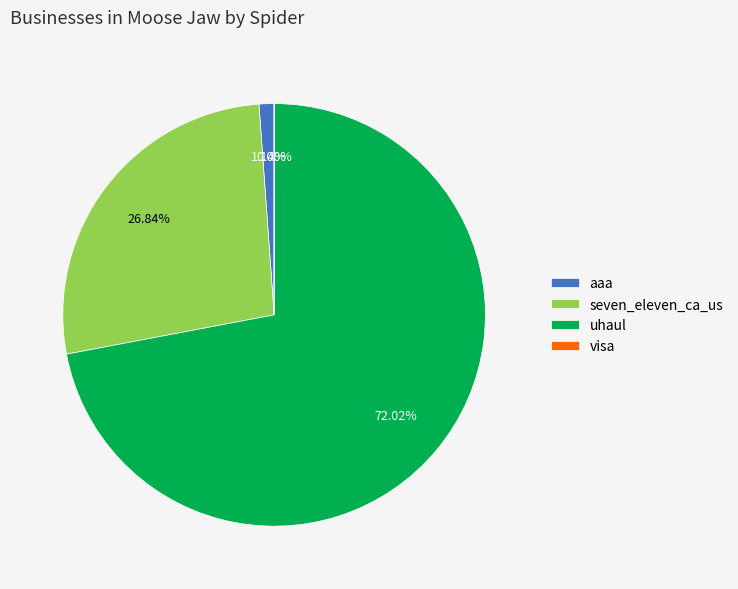

Which category has the biggest portion of the pie?

uhaul